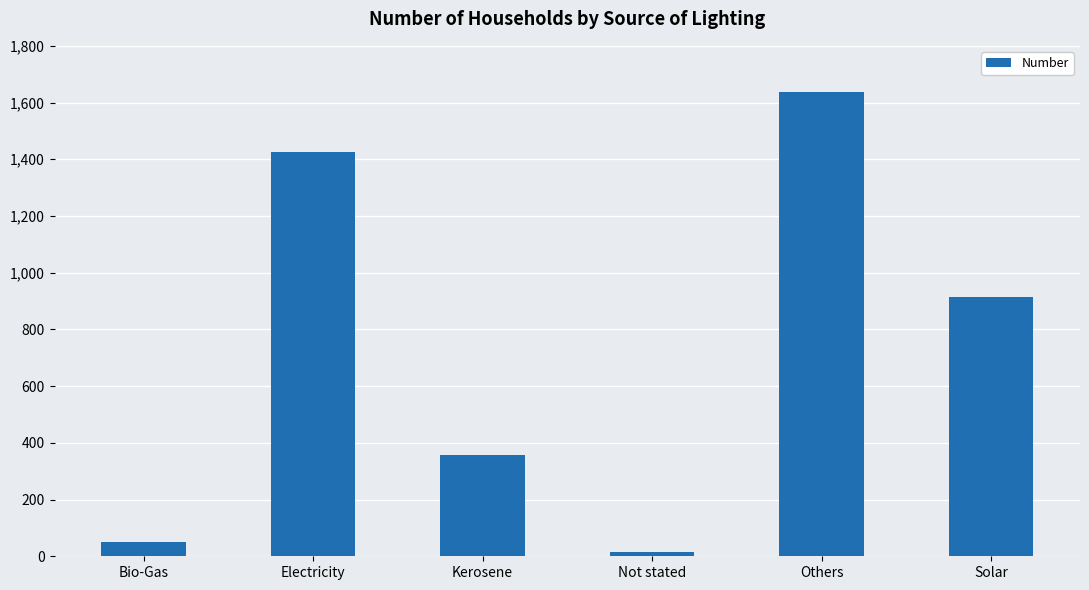

Approximately how many times larger is the value at Bio-Gas compared to Kerosene?

0.1